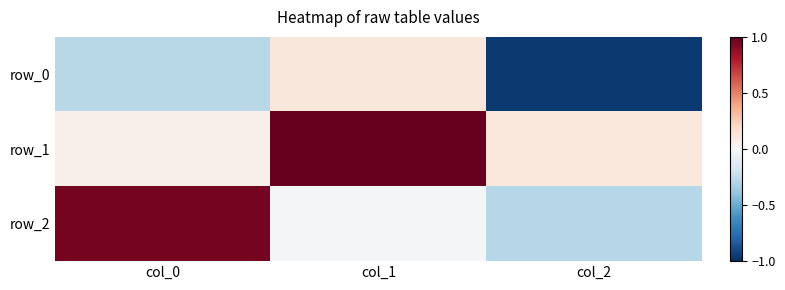

How many negative values does the row_2 series have?

2